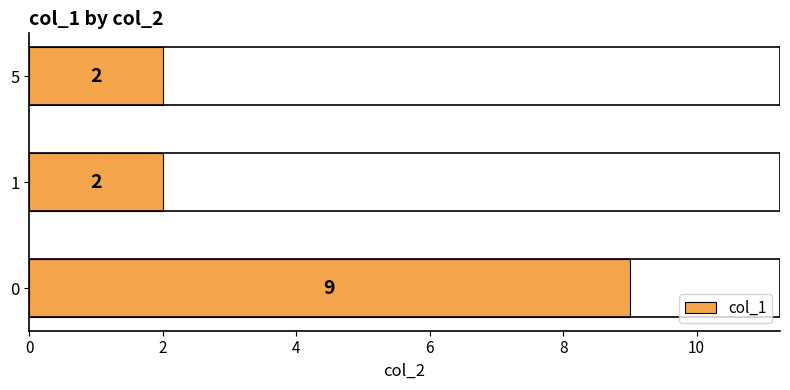

What is the greatest value displayed?

9